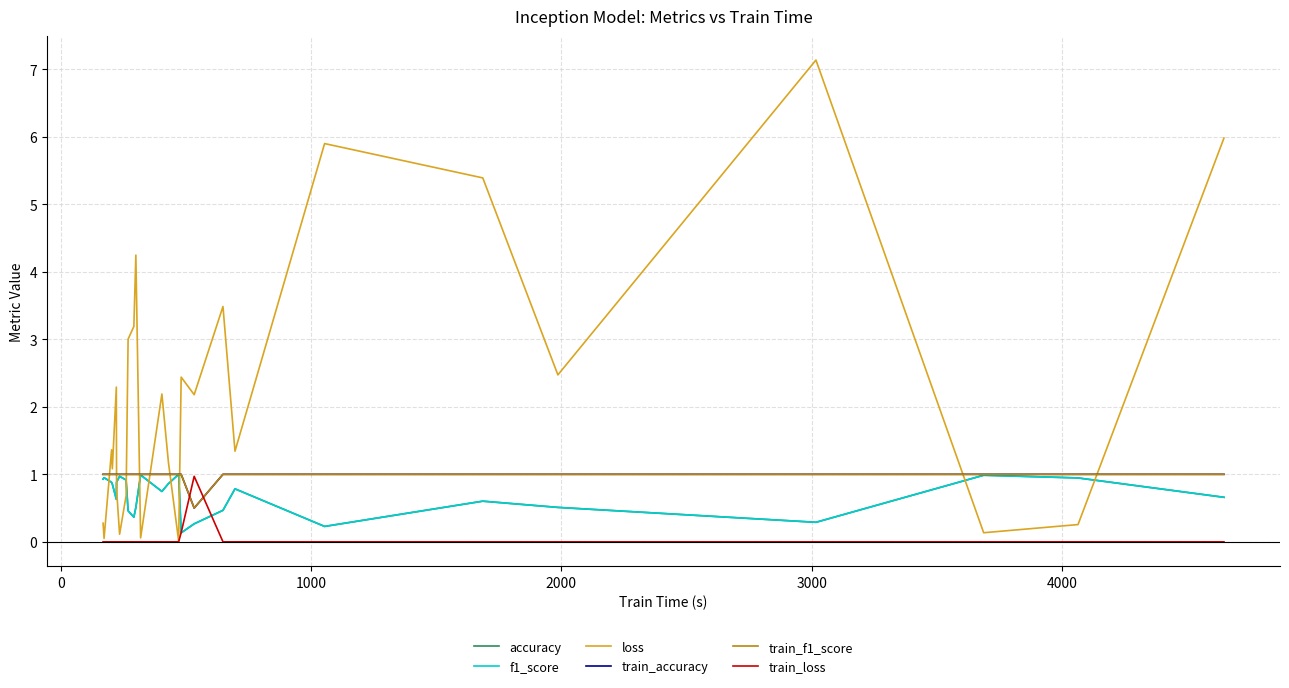

What is the greatest value displayed?

7.1